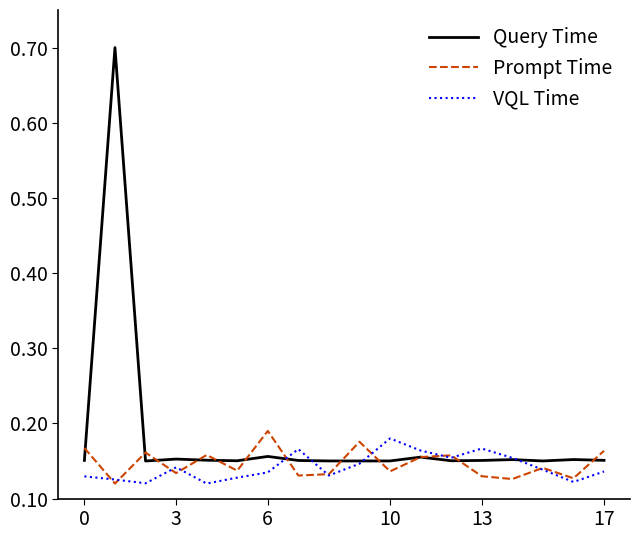

What is the maximum value shown in the chart?

0.7